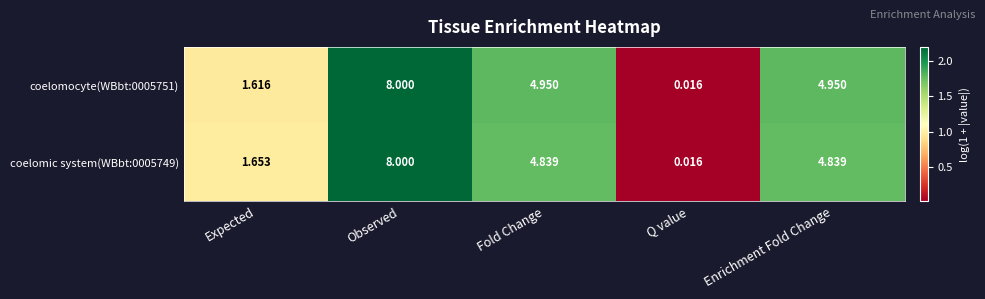

At which category does the chart reach its peak across all series?

Observed